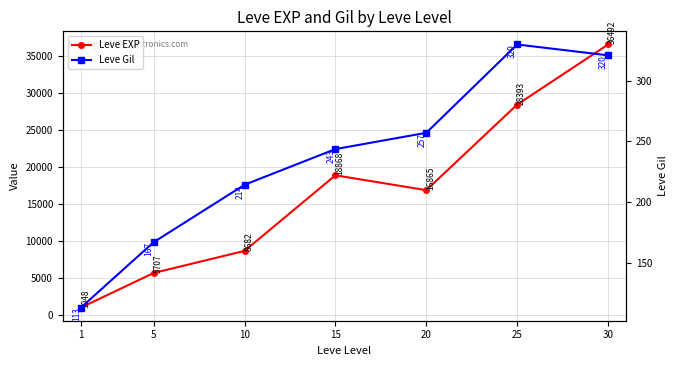

Rank the categories by Leve Gil value from highest to lowest.

25, 30, 20, 15, 10, 5, 1